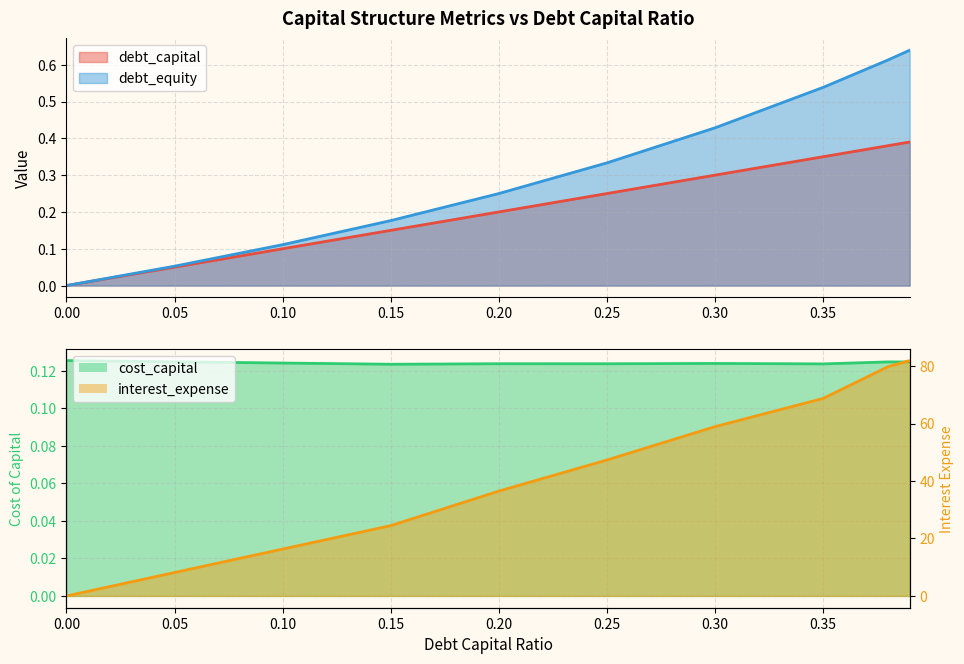

At which category does the chart reach its peak across all series?

0.39